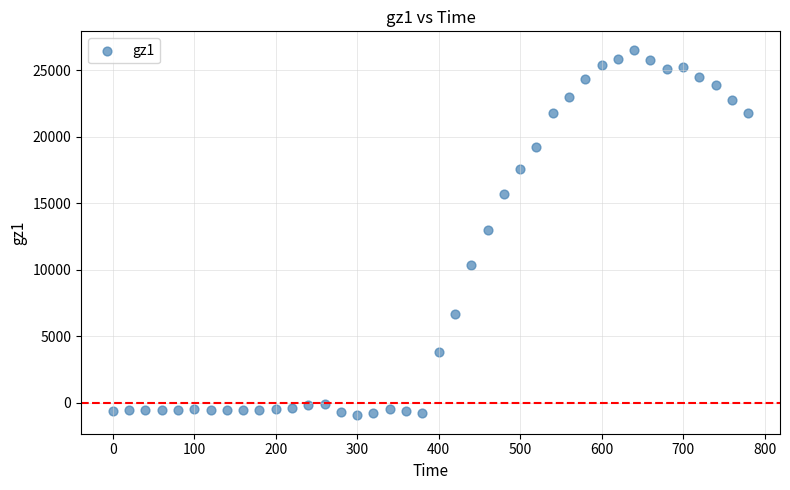

What is the range of X values (max minus min)?

780